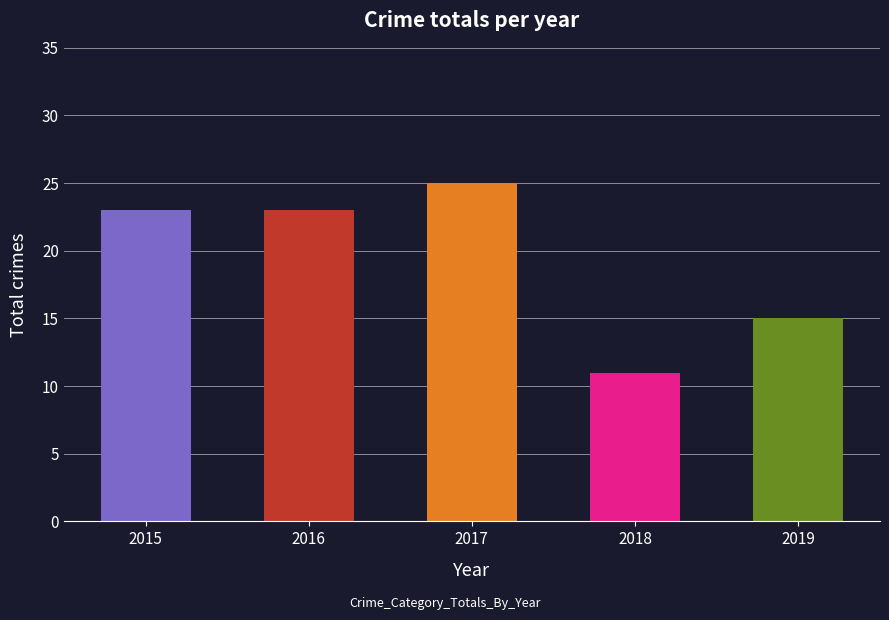

What is the minimum value shown in the chart?

11